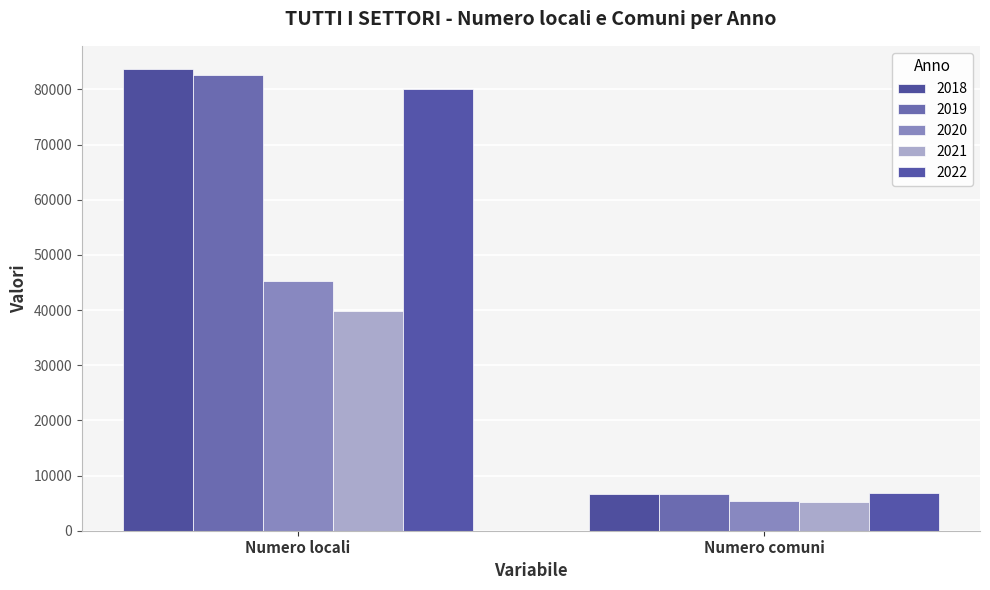

What is the sum of the 2018 values at Numero comuni and Numero locali?

90401